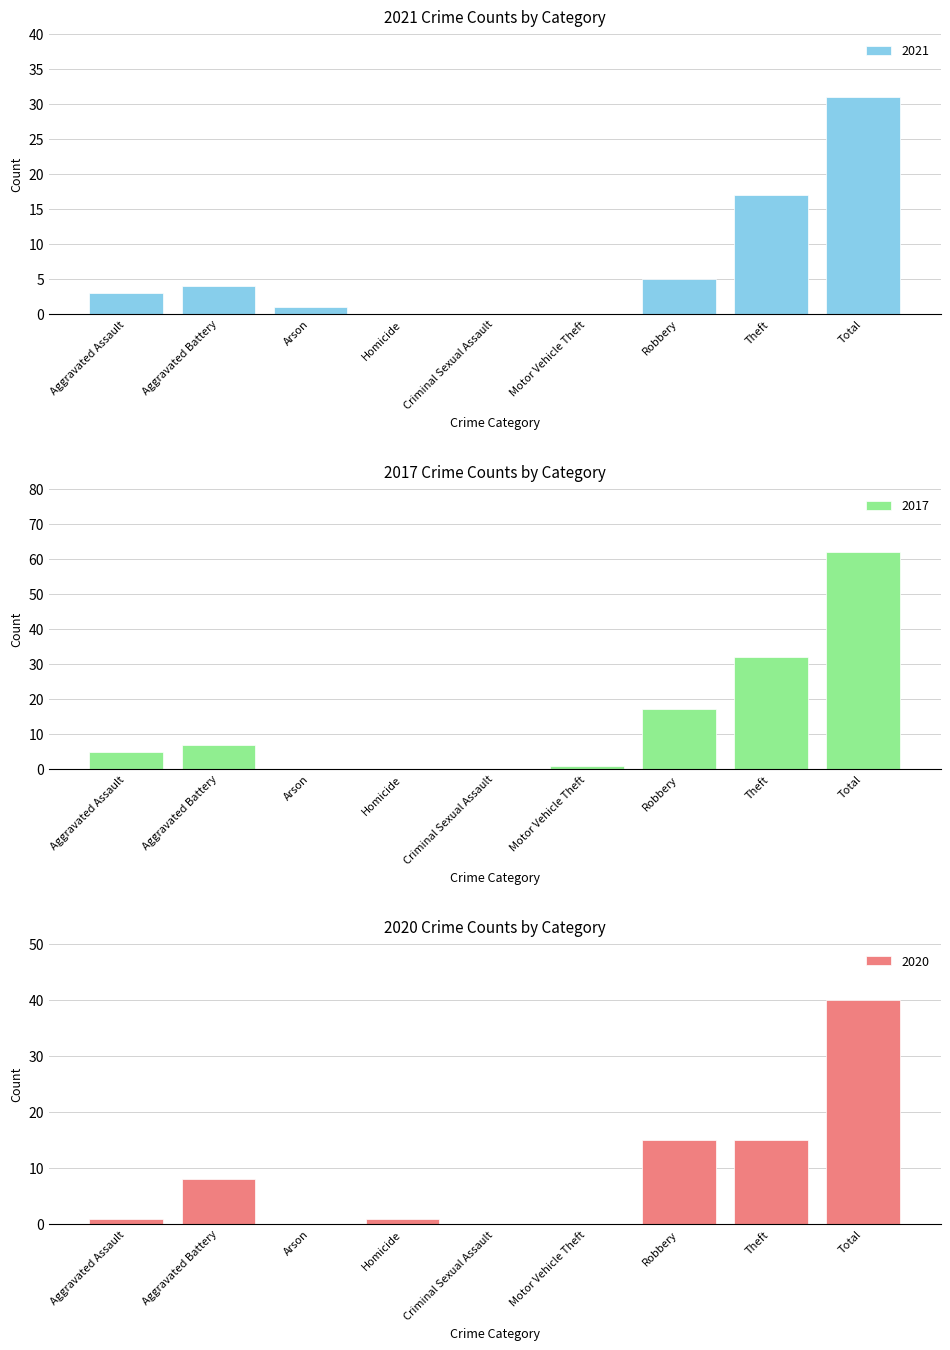

Is the value of 2021 at Criminal Sexual Assault greater than the value of 2017 at Homicide?

No